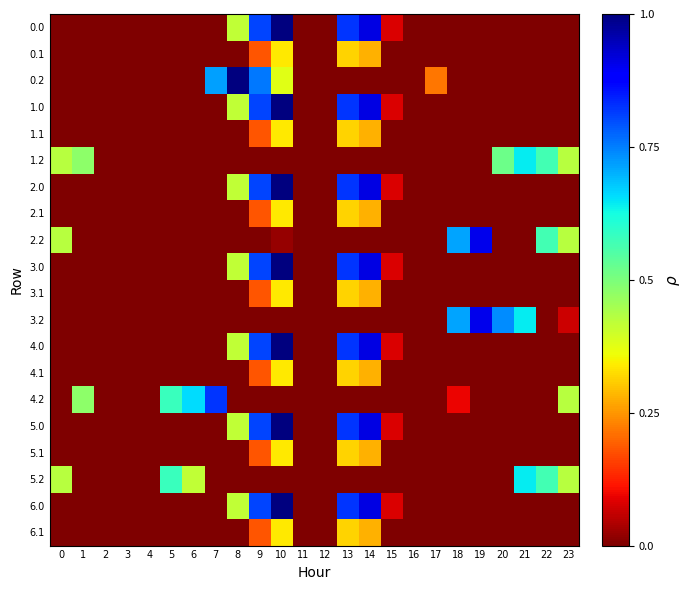

Reading left to right, list all the values displayed in this chart.

0.0: 0=0.0	1=0.0	2=0.0	3=0.0	4=0.0	5=0.0	6=0.0	7=0.0	8=118.8	9=230.6	10=286.0	11=0.0	12=0.0	13=235.2	14=260.4	15=23.0	16=0.0	17=0.0	18=0.0	19=0.0	20=0.0	21=0.0	22=0.0	23=0.0
0.1: 0=0.0	1=0.0	2=0.0	3=0.0	4=0.0	5=0.0	6=0.0	7=0.0	8=0.0	9=51.9	10=96.6	11=0.0	12=0.0	13=89.6	14=79.8	15=0.0	16=0.0	17=0.0	18=0.0	19=0.0	20=0.0	21=0.0	22=0.0	23=0.0
0.2: 0=0.0	1=0.0	2=0.0	3=0.0	4=0.0	5=0.0	6=0.0	7=205.4	8=286.0	9=216.0	10=107.4	11=0.0	12=0.0	13=0.0	14=0.0	15=0.0	16=0.0	17=61.8	18=0.0	19=0.0	20=0.0	21=0.0	22=0.0	23=0.0
1.0: 0=0.0	1=0.0	2=0.0	3=0.0	4=0.0	5=0.0	6=0.0	7=0.0	8=118.8	9=230.6	10=286.0	11=0.0	12=0.0	13=235.2	14=260.4	15=23.0	16=0.0	17=0.0	18=0.0	19=0.0	20=0.0	21=0.0	22=0.0	23=0.0
1.1: 0=0.0	1=0.0	2=0.0	3=0.0	4=0.0	5=0.0	6=0.0	7=0.0	8=0.0	9=51.9	10=96.6	11=0.0	12=0.0	13=89.6	14=79.8	15=0.0	16=0.0	17=0.0	18=0.0	19=0.0	20=0.0	21=0.0	22=0.0	23=0.0
1.2: 0=122.9	1=137.3	2=0.0	3=0.0	4=0.0	5=0.0	6=0.0	7=0.0	8=0.0	9=0.0	10=0.0	11=0.0	12=0.0	13=0.0	14=0.0	15=0.0	16=0.0	17=0.0	18=0.0	19=0.0	20=147.6	21=183.6	22=162.6	23=122.5
2.0: 0=0.0	1=0.0	2=0.0	3=0.0	4=0.0	5=0.0	6=0.0	7=0.0	8=118.8	9=230.6	10=286.0	11=0.0	12=0.0	13=235.2	14=260.4	15=23.0	16=0.0	17=0.0	18=0.0	19=0.0	20=0.0	21=0.0	22=0.0	23=0.0
2.1: 0=0.0	1=0.0	2=0.0	3=0.0	4=0.0	5=0.0	6=0.0	7=0.0	8=0.0	9=51.9	10=96.6	11=0.0	12=0.0	13=89.6	14=79.8	15=0.0	16=0.0	17=0.0	18=0.0	19=0.0	20=0.0	21=0.0	22=0.0	23=0.0
2.2: 0=122.9	1=0.0	2=0.0	3=0.0	4=0.0	5=0.0	6=0.0	7=0.0	8=0.0	9=0.0	10=6.0	11=0.0	12=0.0	13=0.0	14=0.0	15=0.0	16=0.0	17=0.0	18=203.5	19=259.1	20=0.0	21=0.0	22=162.6	23=122.5
3.0: 0=0.0	1=0.0	2=0.0	3=0.0	4=0.0	5=0.0	6=0.0	7=0.0	8=118.8	9=230.6	10=286.0	11=0.0	12=0.0	13=235.2	14=260.4	15=23.0	16=0.0	17=0.0	18=0.0	19=0.0	20=0.0	21=0.0	22=0.0	23=0.0
3.1: 0=0.0	1=0.0	2=0.0	3=0.0	4=0.0	5=0.0	6=0.0	7=0.0	8=0.0	9=51.9	10=96.6	11=0.0	12=0.0	13=89.6	14=79.8	15=0.0	16=0.0	17=0.0	18=0.0	19=0.0	20=0.0	21=0.0	22=0.0	23=0.0
3.2: 0=0.0	1=0.0	2=0.0	3=0.0	4=0.0	5=0.0	6=0.0	7=0.0	8=0.0	9=0.0	10=0.0	11=0.0	12=0.0	13=0.0	14=0.0	15=0.0	16=0.0	17=0.0	18=203.5	19=259.1	20=210.8	21=183.6	22=0.0	23=19.5
4.0: 0=0.0	1=0.0	2=0.0	3=0.0	4=0.0	5=0.0	6=0.0	7=0.0	8=118.8	9=230.6	10=286.0	11=0.0	12=0.0	13=235.2	14=260.4	15=23.0	16=0.0	17=0.0	18=0.0	19=0.0	20=0.0	21=0.0	22=0.0	23=0.0
4.1: 0=0.0	1=0.0	2=0.0	3=0.0	4=0.0	5=0.0	6=0.0	7=0.0	8=0.0	9=51.9	10=96.6	11=0.0	12=0.0	13=89.6	14=79.8	15=0.0	16=0.0	17=0.0	18=0.0	19=0.0	20=0.0	21=0.0	22=0.0	23=0.0
4.2: 0=0.0	1=137.3	2=0.0	3=0.0	4=0.0	5=165.8	6=188.5	7=235.5	8=0.0	9=0.0	10=0.0	11=0.0	12=0.0	13=0.0	14=0.0	15=0.0	16=0.0	17=0.0	18=27.0	19=0.0	20=0.0	21=0.0	22=0.0	23=122.5
5.0: 0=0.0	1=0.0	2=0.0	3=0.0	4=0.0	5=0.0	6=0.0	7=0.0	8=118.8	9=230.6	10=286.0	11=0.0	12=0.0	13=235.2	14=260.4	15=23.0	16=0.0	17=0.0	18=0.0	19=0.0	20=0.0	21=0.0	22=0.0	23=0.0
5.1: 0=0.0	1=0.0	2=0.0	3=0.0	4=0.0	5=0.0	6=0.0	7=0.0	8=0.0	9=51.9	10=96.6	11=0.0	12=0.0	13=89.6	14=79.8	15=0.0	16=0.0	17=0.0	18=0.0	19=0.0	20=0.0	21=0.0	22=0.0	23=0.0
5.2: 0=122.9	1=0.0	2=0.0	3=0.0	4=0.0	5=165.8	6=119.2	7=0.0	8=0.0	9=0.0	10=0.0	11=0.0	12=0.0	13=0.0	14=0.0	15=0.0	16=0.0	17=0.0	18=0.0	19=0.0	20=0.0	21=183.6	22=162.6	23=122.5
6.0: 0=0.0	1=0.0	2=0.0	3=0.0	4=0.0	5=0.0	6=0.0	7=0.0	8=118.8	9=230.6	10=286.0	11=0.0	12=0.0	13=235.2	14=260.4	15=23.0	16=0.0	17=0.0	18=0.0	19=0.0	20=0.0	21=0.0	22=0.0	23=0.0
6.1: 0=0.0	1=0.0	2=0.0	3=0.0	4=0.0	5=0.0	6=0.0	7=0.0	8=0.0	9=51.9	10=96.6	11=0.0	12=0.0	13=89.6	14=79.8	15=0.0	16=0.0	17=0.0	18=0.0	19=0.0	20=0.0	21=0.0	22=0.0	23=0.0